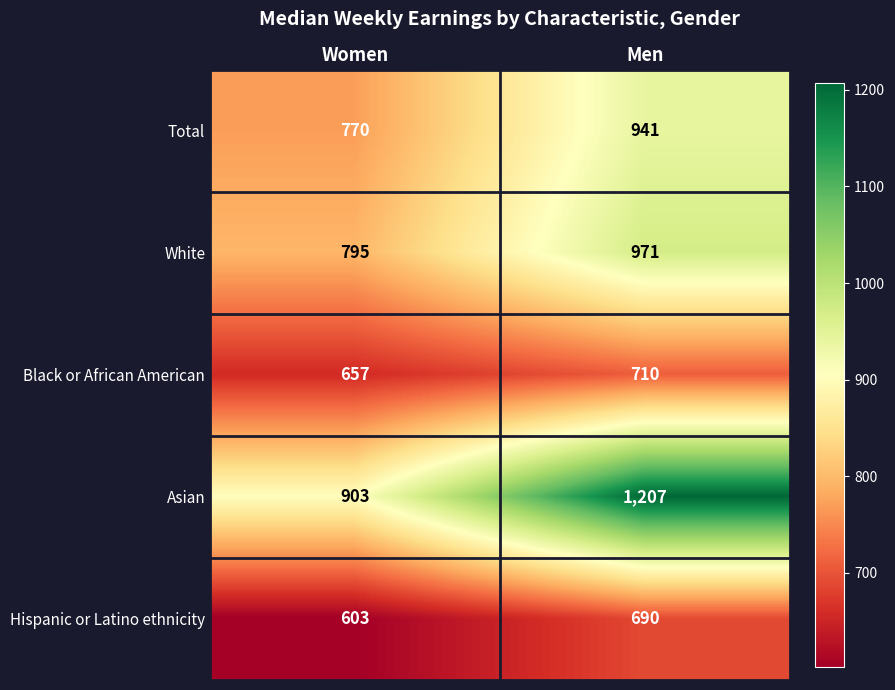

Which category has the highest value across all series?

Men